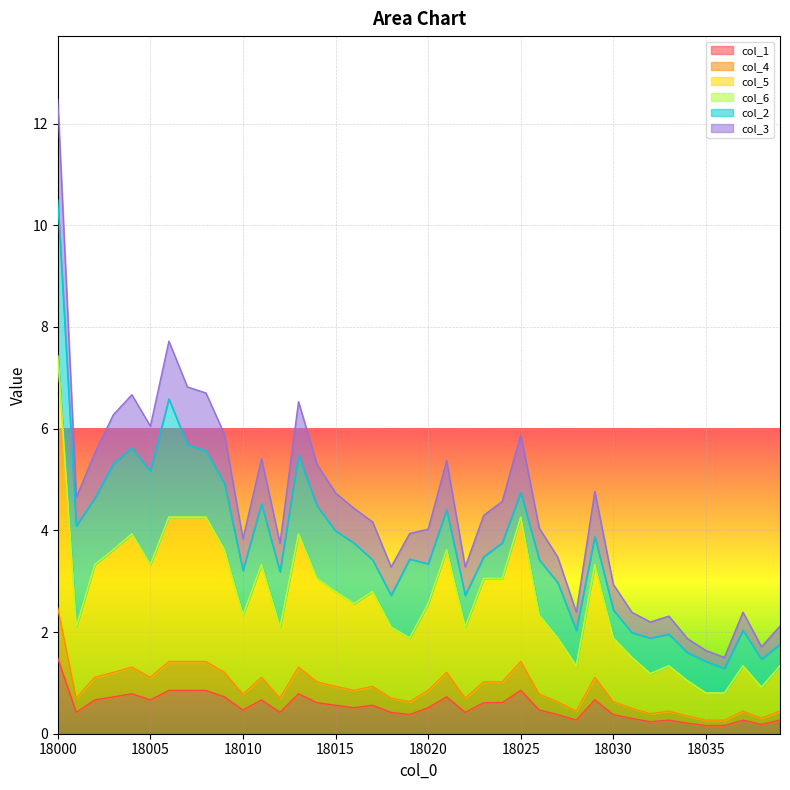

At which category is the sum across all series the highest?

18000